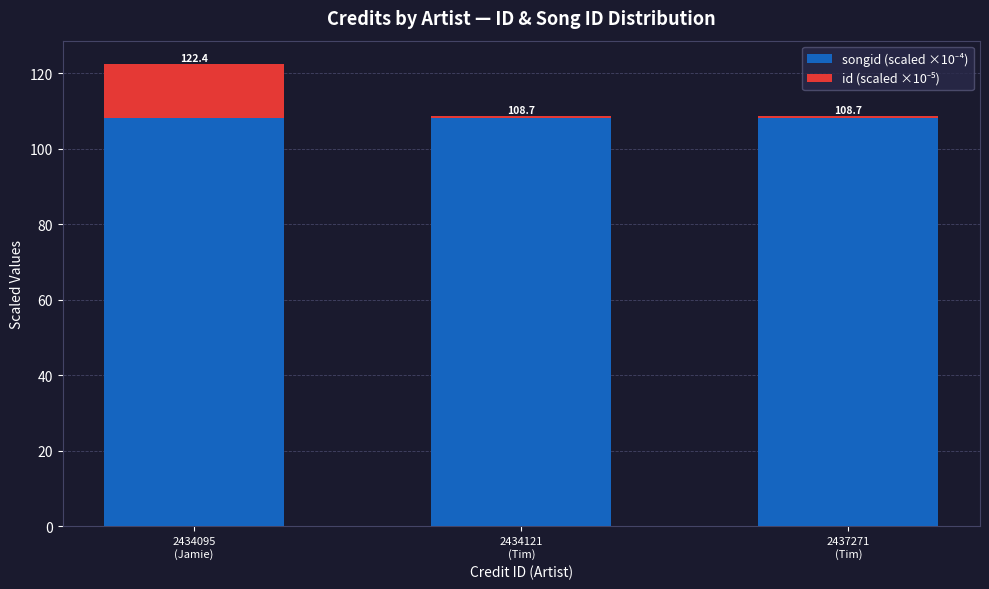

The value of songid (scaled ×10⁻⁴) at 2434121
(Tim) is 150.4. True or false?

False